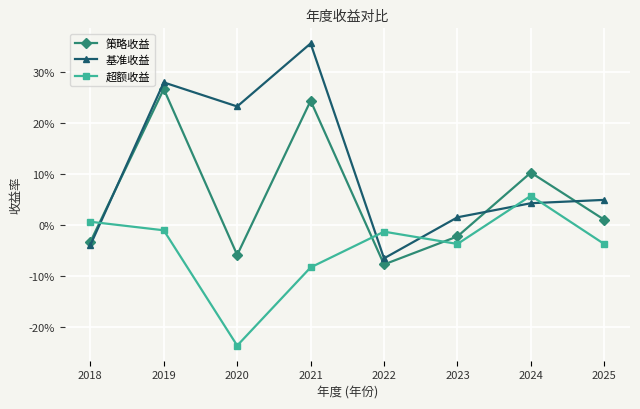

What are all the series names shown in the legend?

策略收益, 基准收益, 超额收益